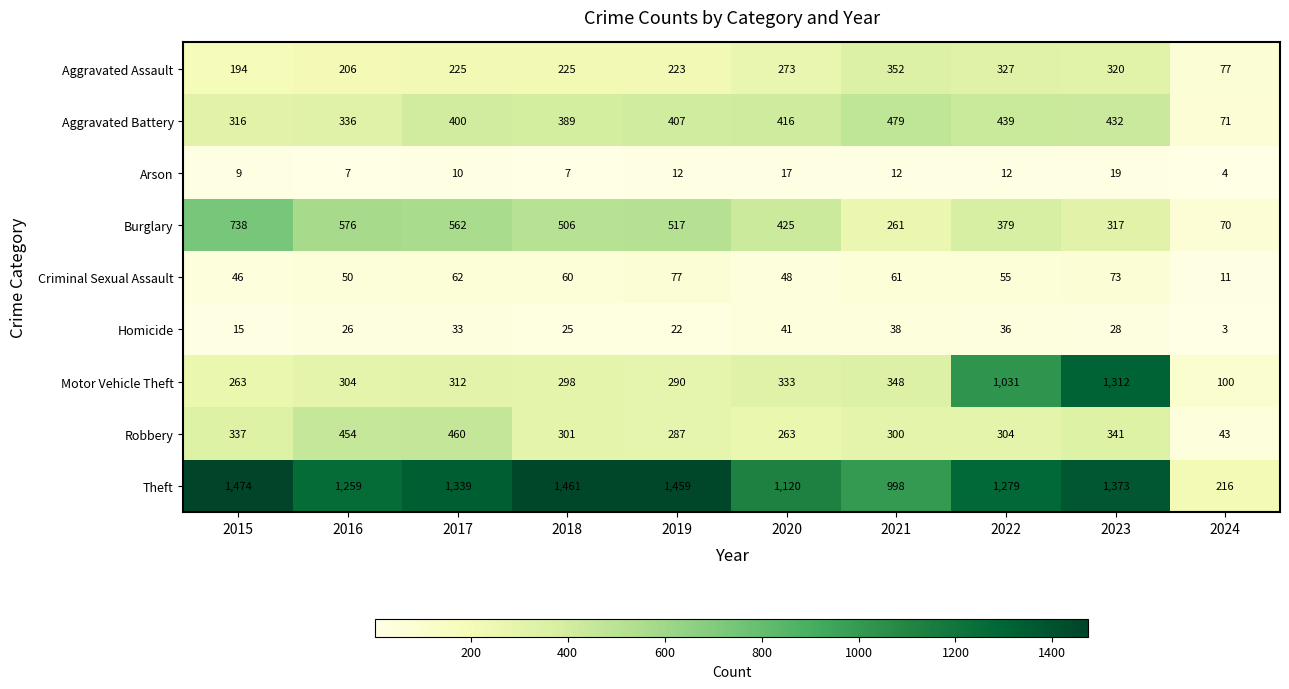

What is the total value across all series at 2019?

3294